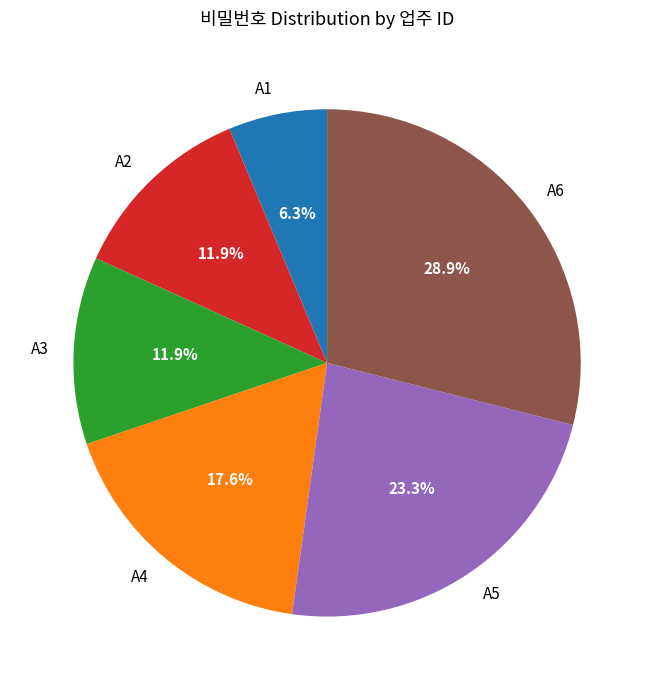

What percentage is the A6 slice, to the nearest percent?

29%